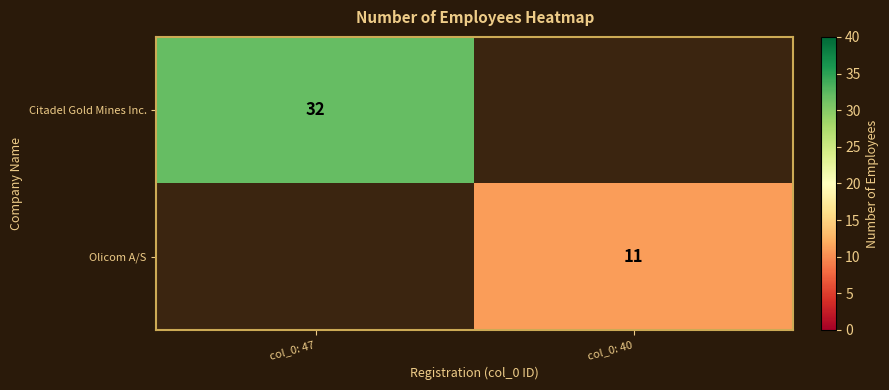

Which label corresponds to the largest value in the chart?

col_0: 47